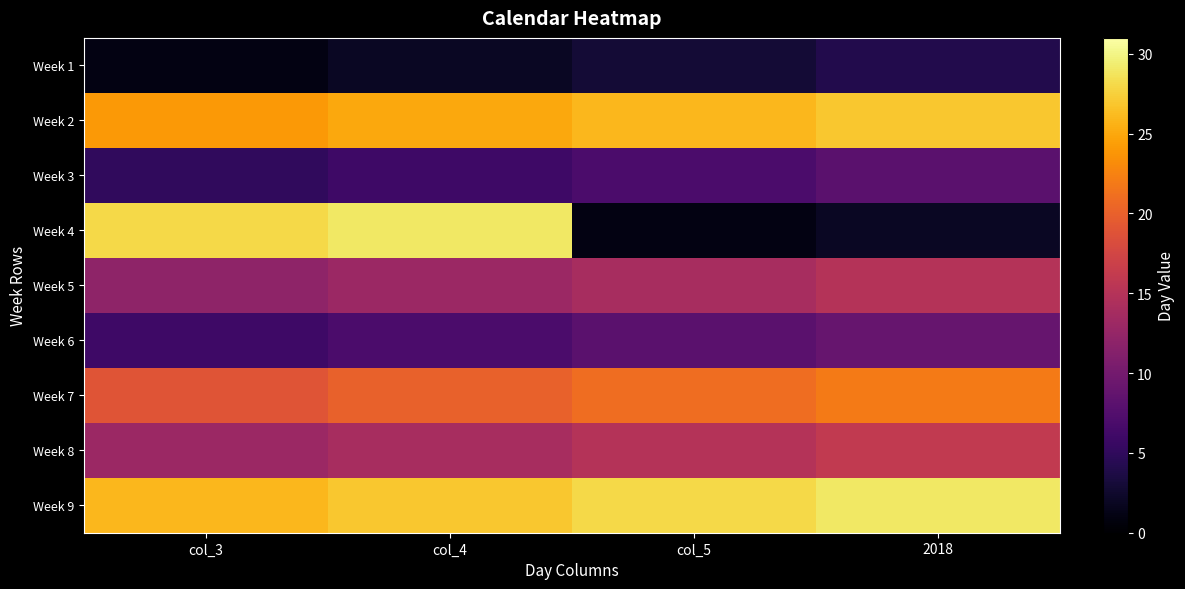

Reading right to left, list all the values displayed in this chart.

Week 1: 2018=4	col_5=3	col_4=2	col_3=1
Week 2: 2018=27	col_5=26	col_4=25	col_3=24
Week 3: 2018=8	col_5=7	col_4=6	col_3=5
Week 4: 2018=2	col_5=1	col_4=29	col_3=28
Week 5: 2018=15	col_5=14	col_4=13	col_3=12
Week 6: 2018=9	col_5=8	col_4=7	col_3=6
Week 7: 2018=22	col_5=21	col_4=20	col_3=19
Week 8: 2018=16	col_5=15	col_4=14	col_3=13
Week 9: 2018=29	col_5=28	col_4=27	col_3=26